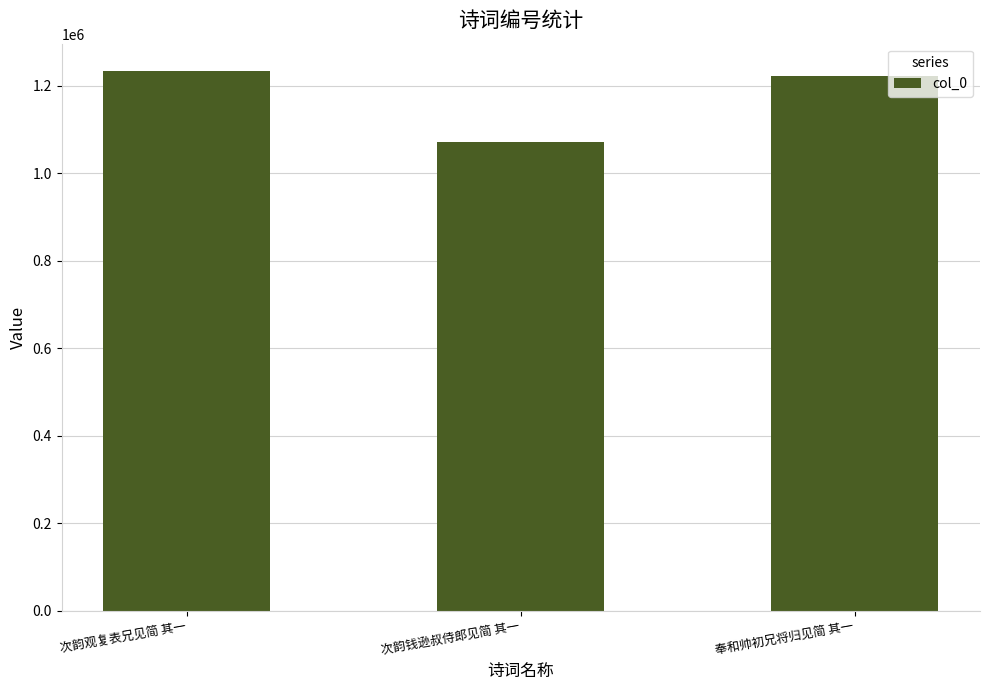

At which label does the data first exceed 1222686?

次韵观复表兄见简 其一